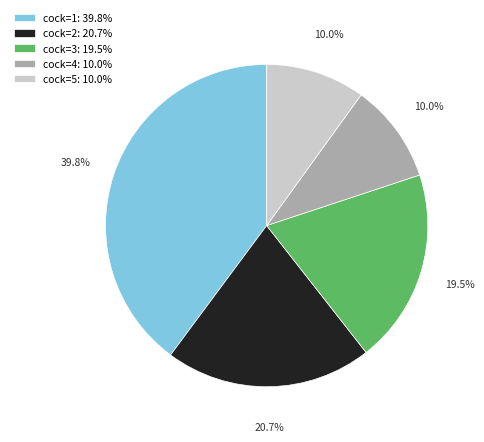

To the nearest percent, what is the average slice percentage?

20%